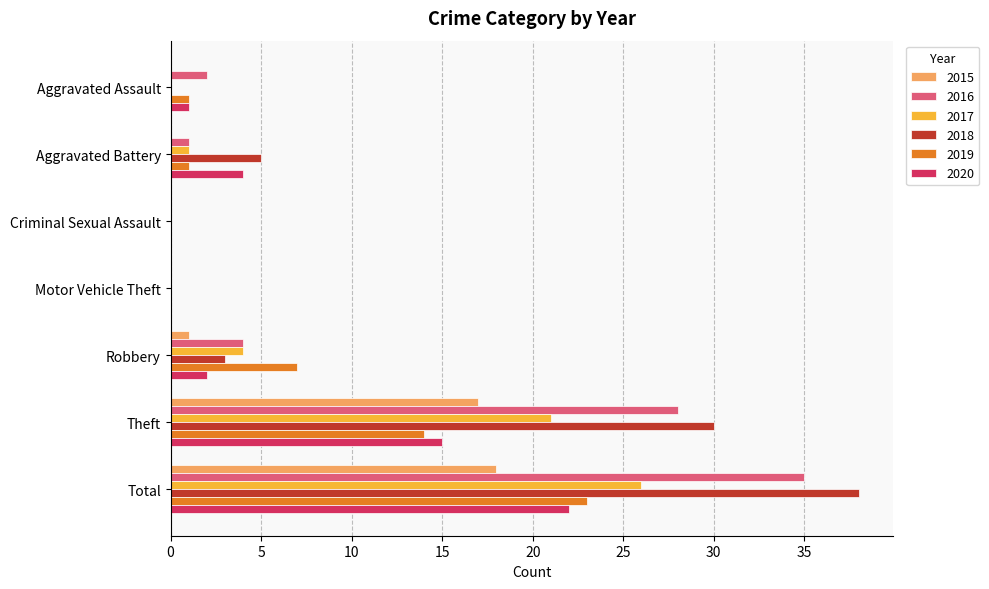

The 2020 series shows 0 at Criminal Sexual Assault. True or false?

True